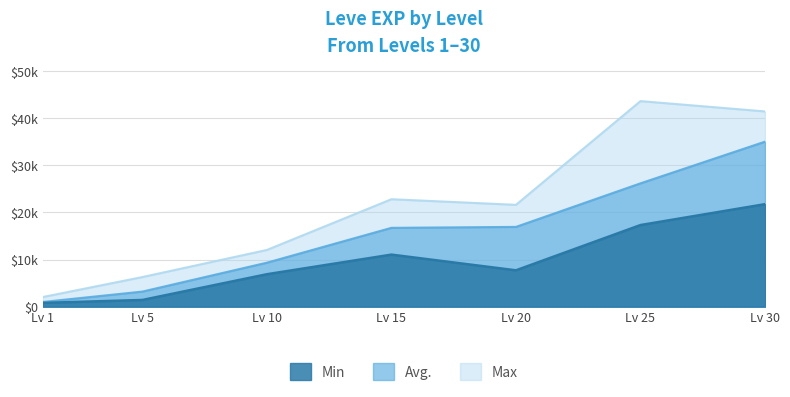

At which label does Leve EXP Min reach its peak?

Lv 30